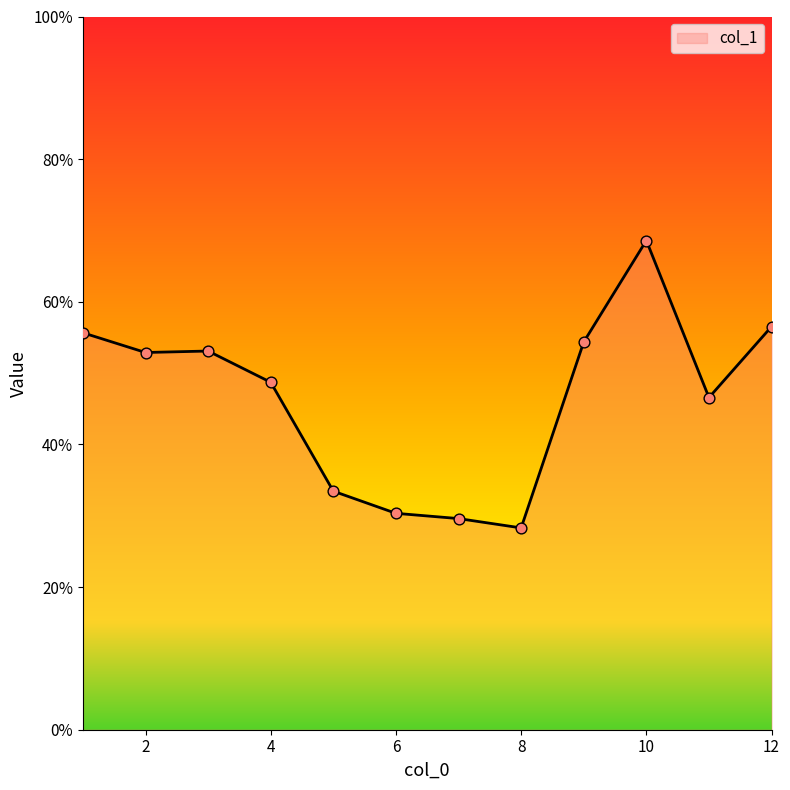

What is the difference between the maximum and minimum values?

40.3